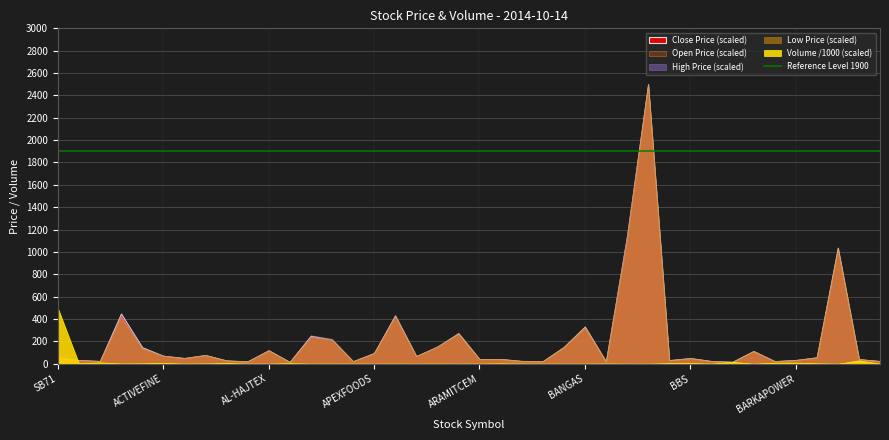

What is the label of the 16th point from the left?

APEXFOODS